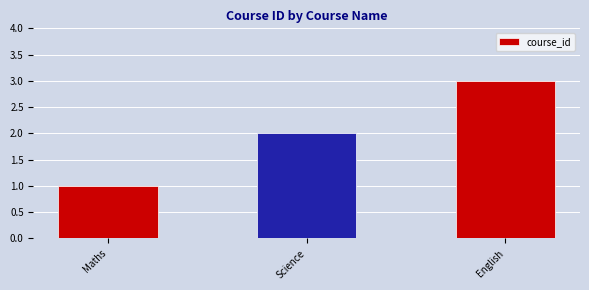

The chart shows a value of 2 at Science. True or false?

True